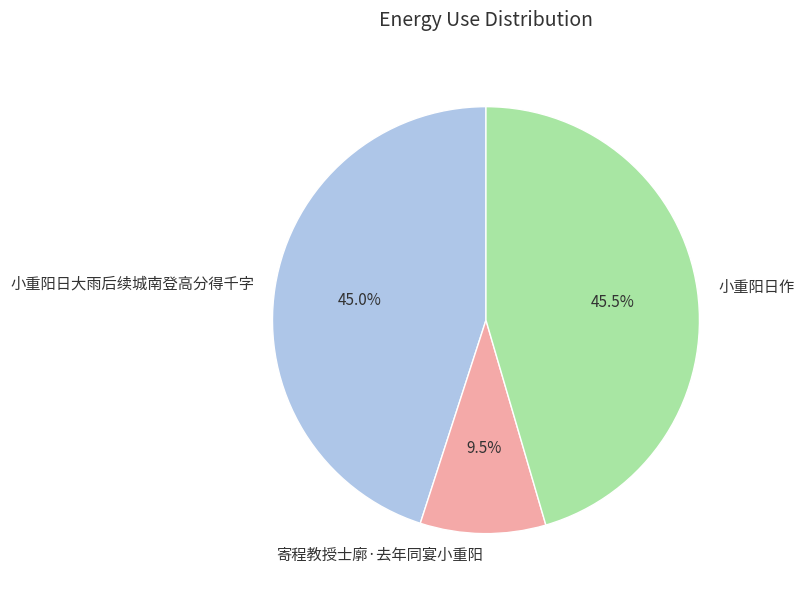

Do 小重阳日大雨后续城南登高分得千字 and 寄程教授士廓·去年同宴小重阳 together represent more than half of the pie?

Yes